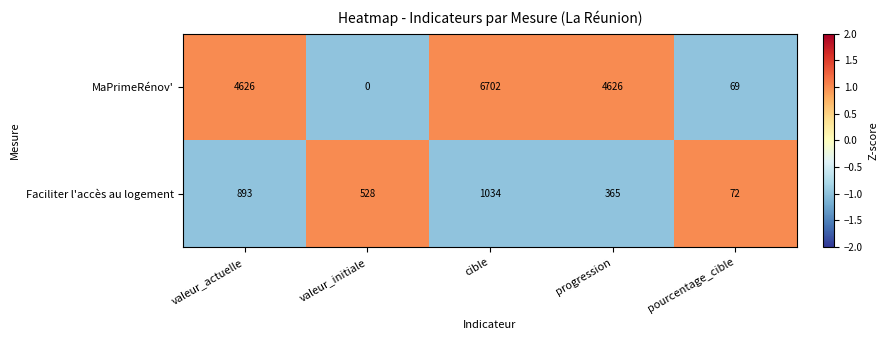

How many data points in MaPrimeRénov' are less than 4626?

2